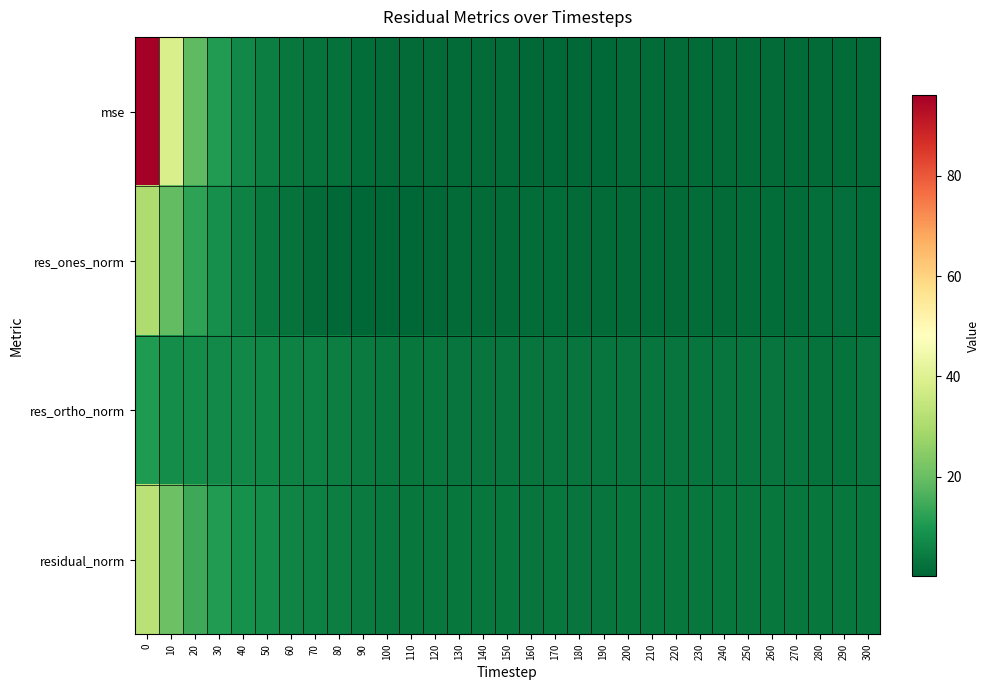

Which series has the largest total across all categories?

row_0